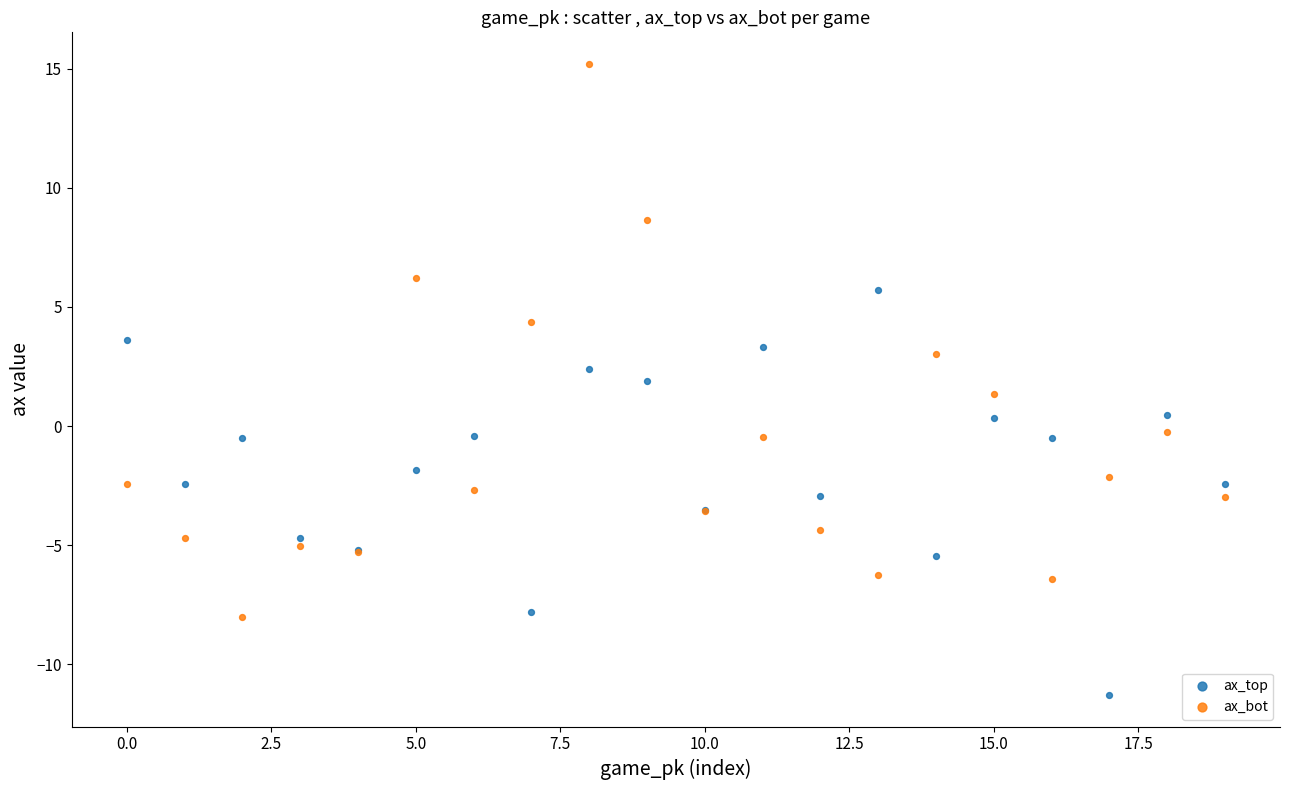

Which series has the widest spread of Y values?

ax_bot